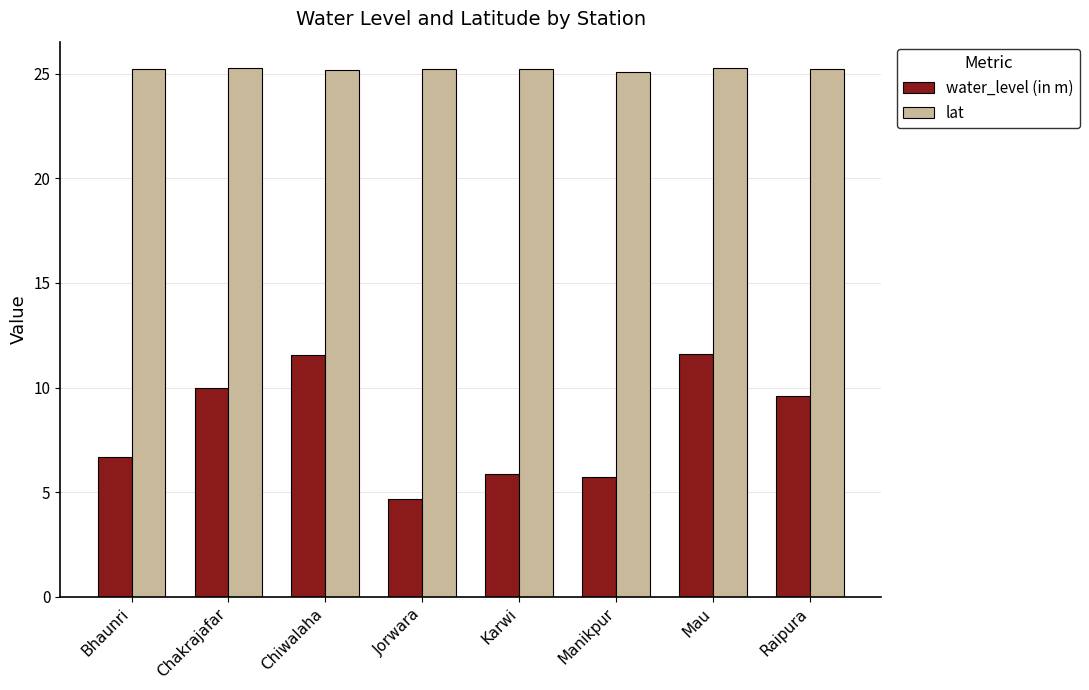

What is the lowest value of the water_level (in m) series?

4.7